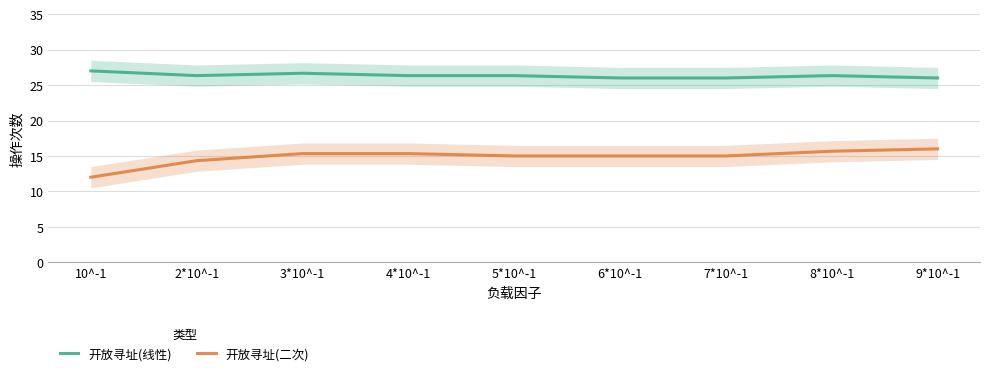

The value of 开放寻址(二次) at 4*10^-1 is 9.9. True or false?

False